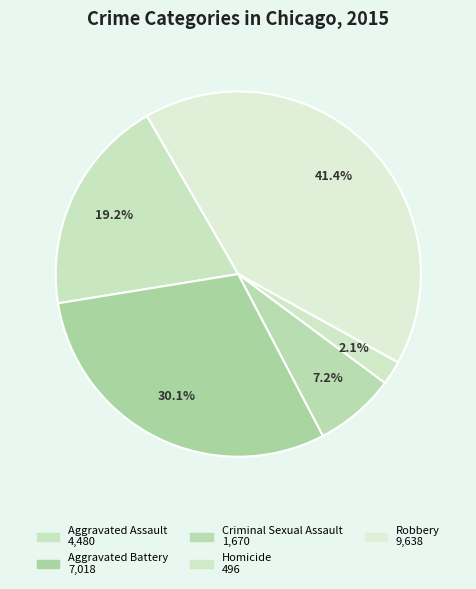

Is there any slice that represents more than half of the pie?

No